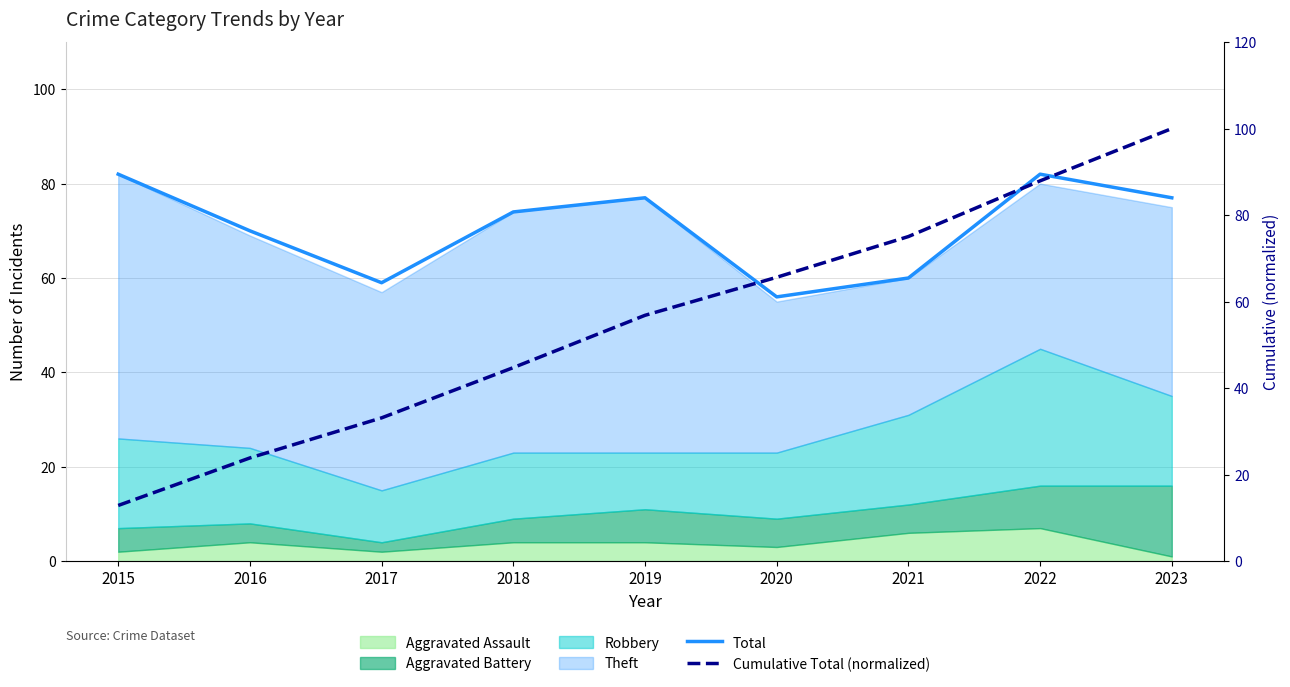

Where does the Total series first go above 74?

2015